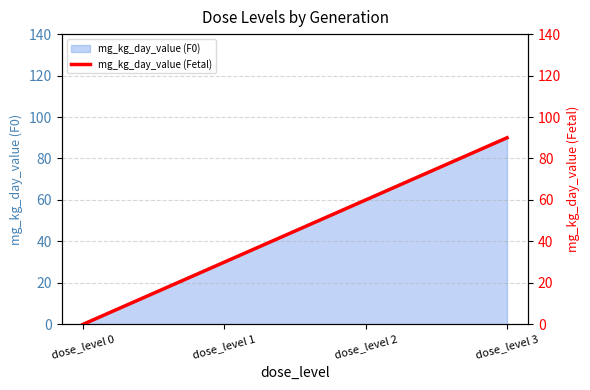

True or false: there are more than 0 points higher than both neighbors.

False